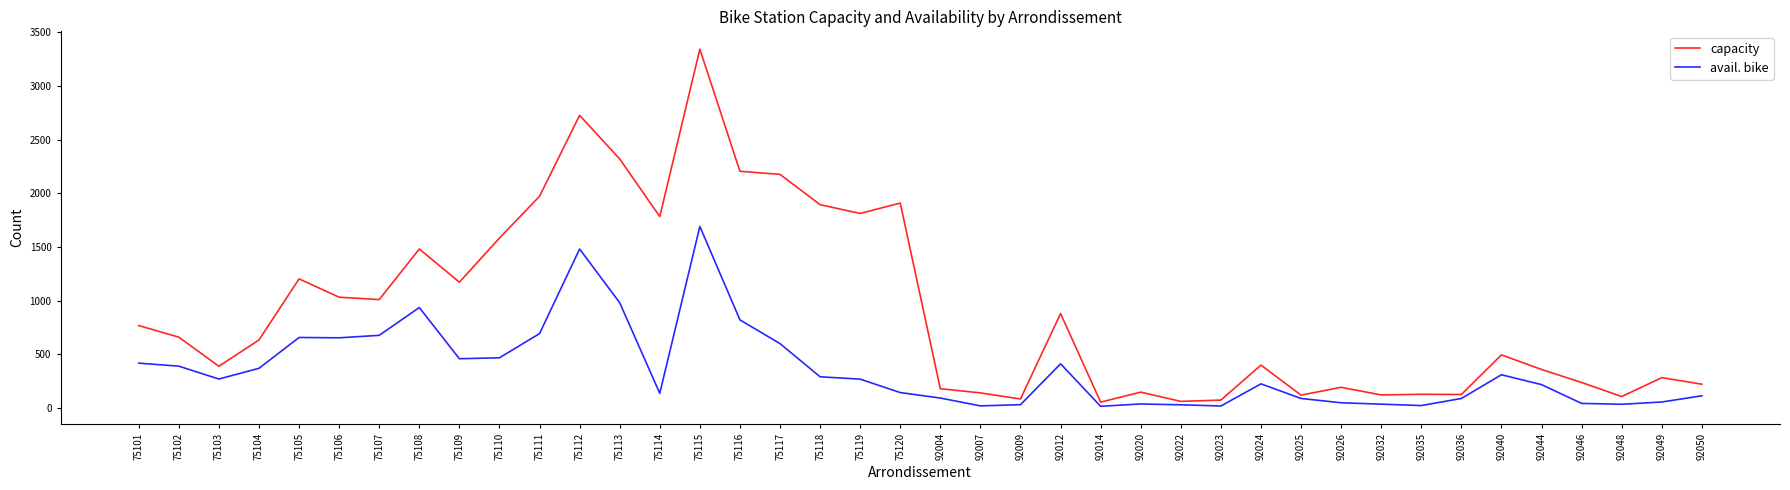

Is the value of capacity at 75117 greater than the value of avail. bike at 75113?

Yes